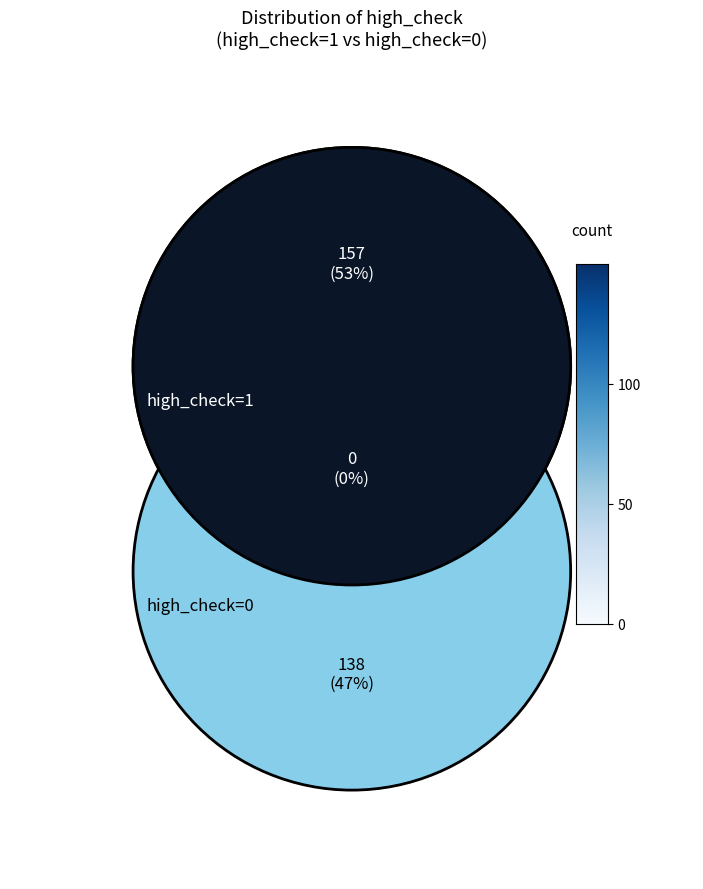

Rank the categories by value from highest to lowest.

high_check=1, high_check=0